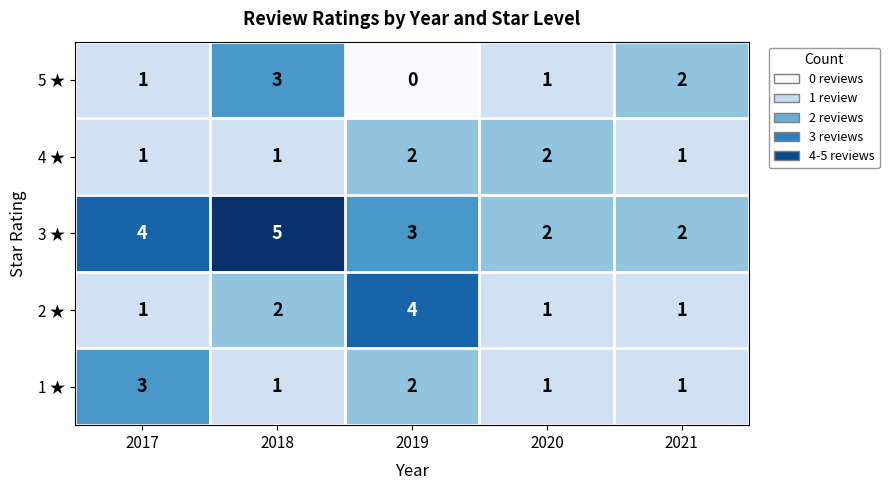

Reading left to right, transcribe all the data shown in this chart.

5 ★: 2017=1	2018=3	2019=0	2020=1	2021=2
4 ★: 2017=1	2018=1	2019=2	2020=2	2021=1
3 ★: 2017=4	2018=5	2019=3	2020=2	2021=2
2 ★: 2017=1	2018=2	2019=4	2020=1	2021=1
1 ★: 2017=3	2018=1	2019=2	2020=1	2021=1